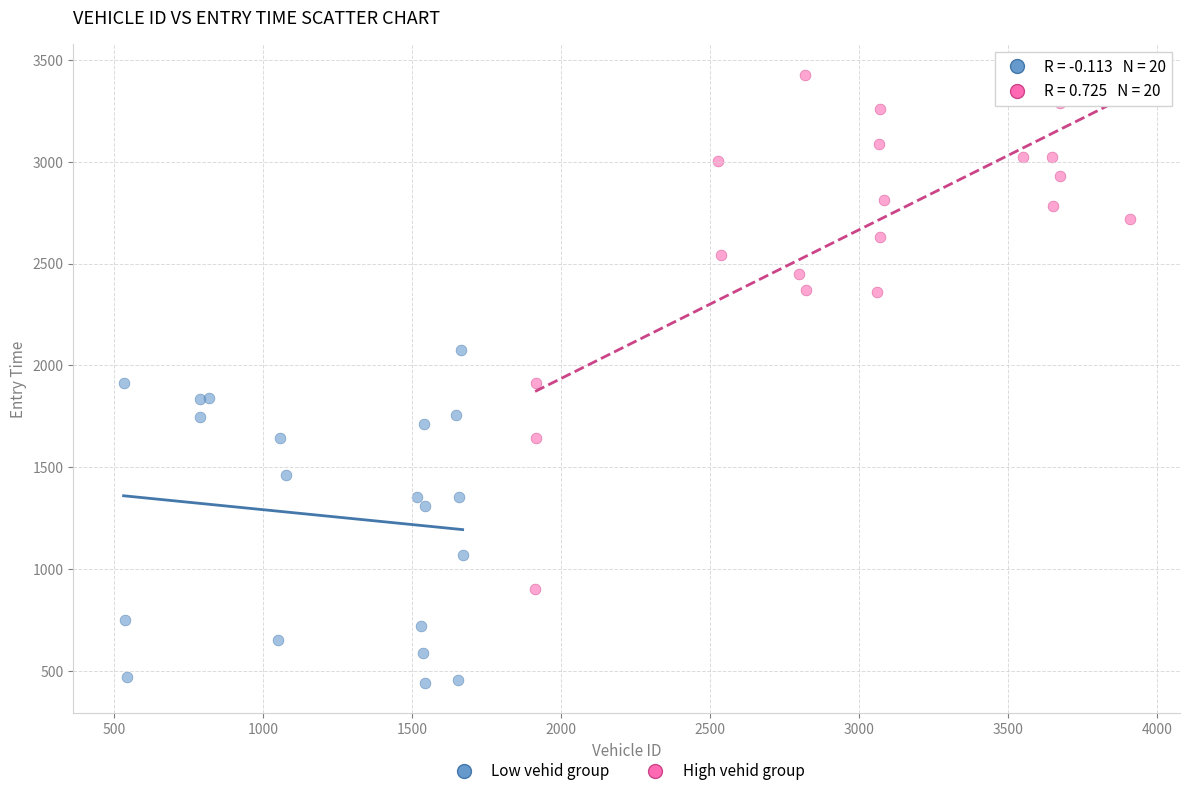

Which series reaches the minimum Y coordinate?

Low vehid group